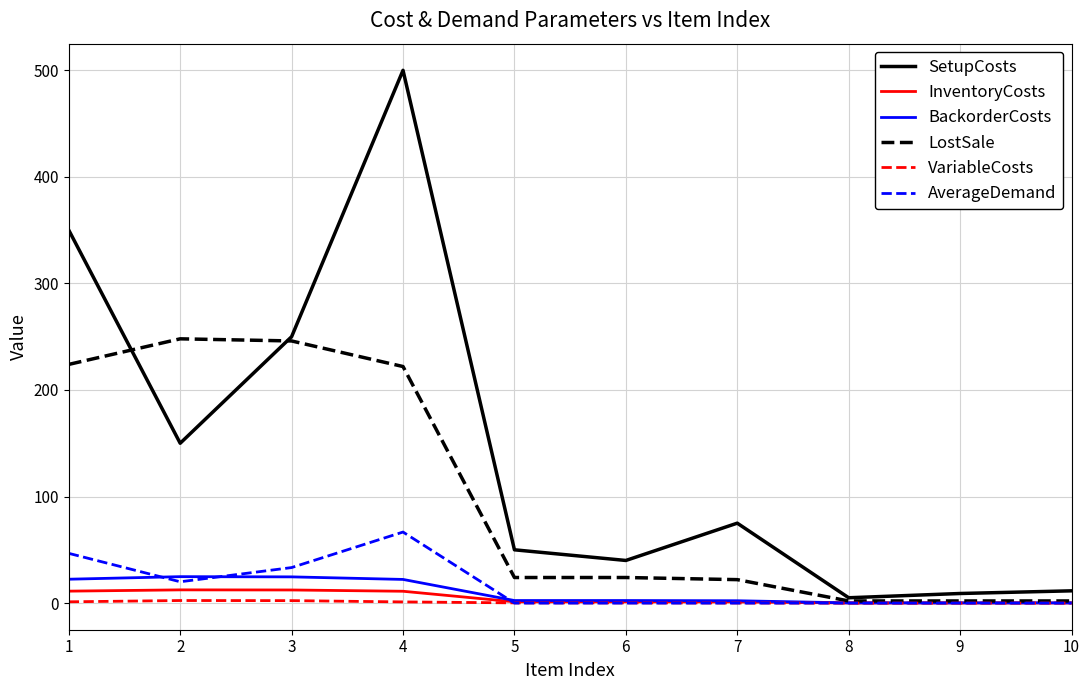

Is it true that AverageDemand equals 43.2 at 10?

False